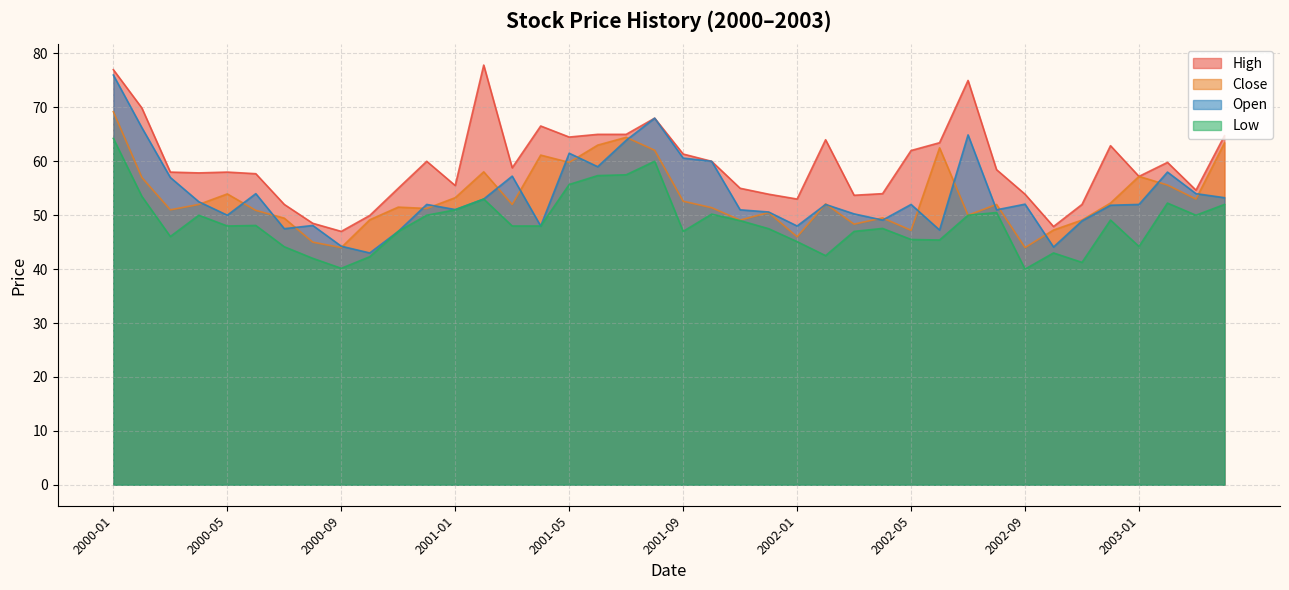

True or false: Open and High cross at least once.

False